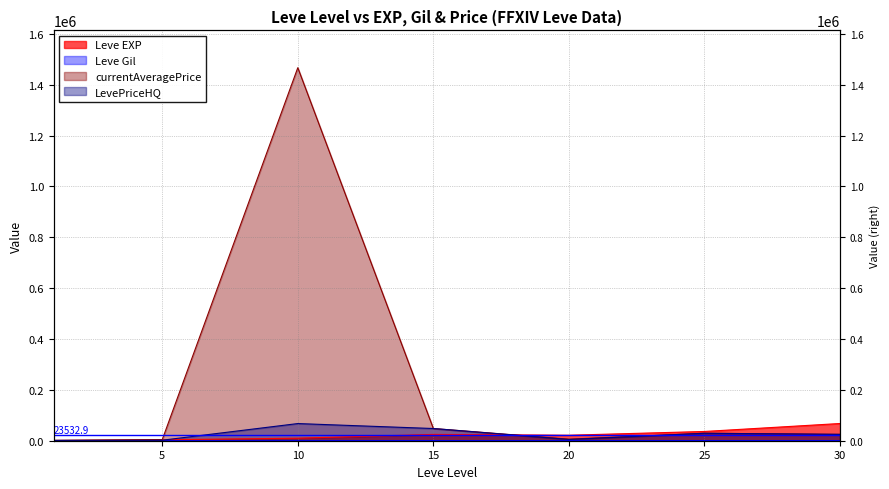

How many data points in LevePriceHQ are above 24999?

3